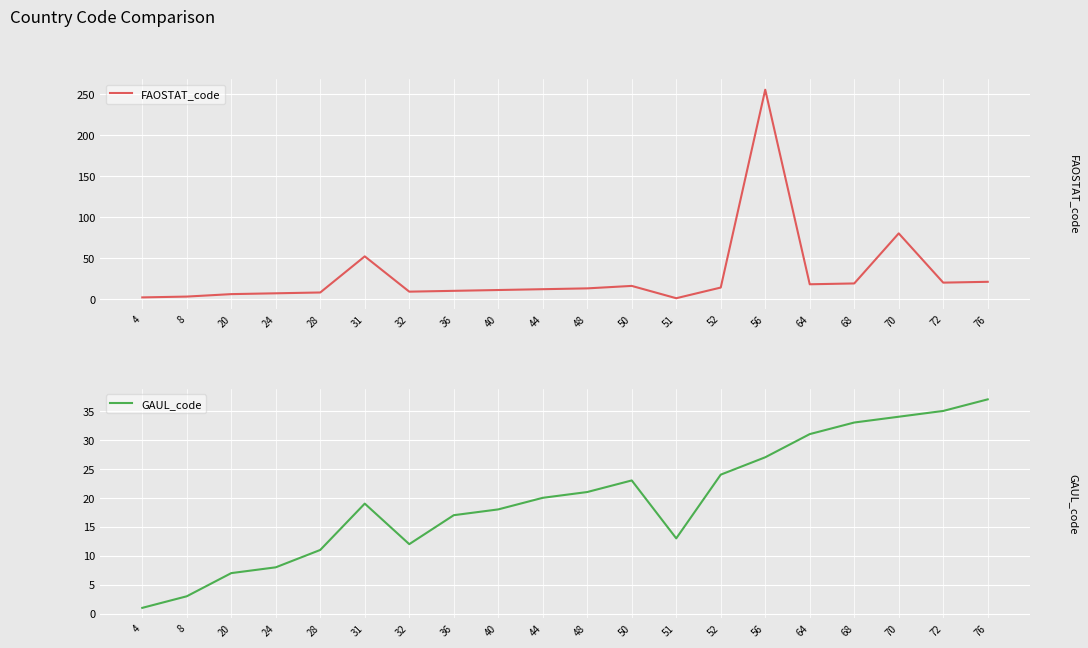

Reading left to right, list all the values displayed in this chart.

FAOSTAT_code: 4=2	8=3	20=6	24=7	28=8	31=52	32=9	36=10	40=11	44=12	48=13	50=16	51=1	52=14	56=255	64=18	68=19	70=80	72=20	76=21
GAUL_code: 4=1	8=3	20=7	24=8	28=11	31=19	32=12	36=17	40=18	44=20	48=21	50=23	51=13	52=24	56=27	64=31	68=33	70=34	72=35	76=37